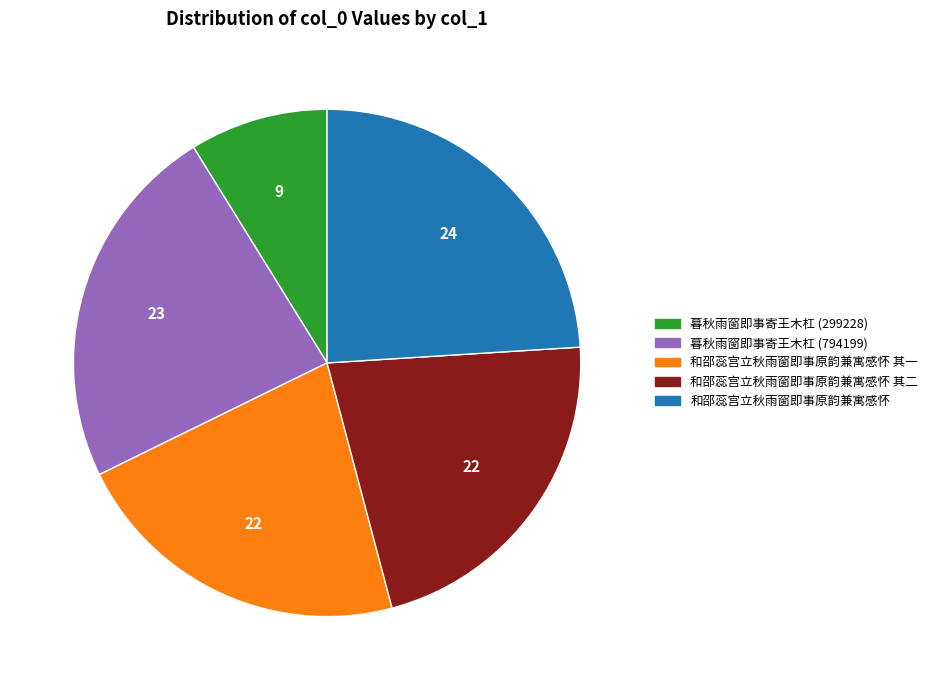

Does any single category account for the majority?

No